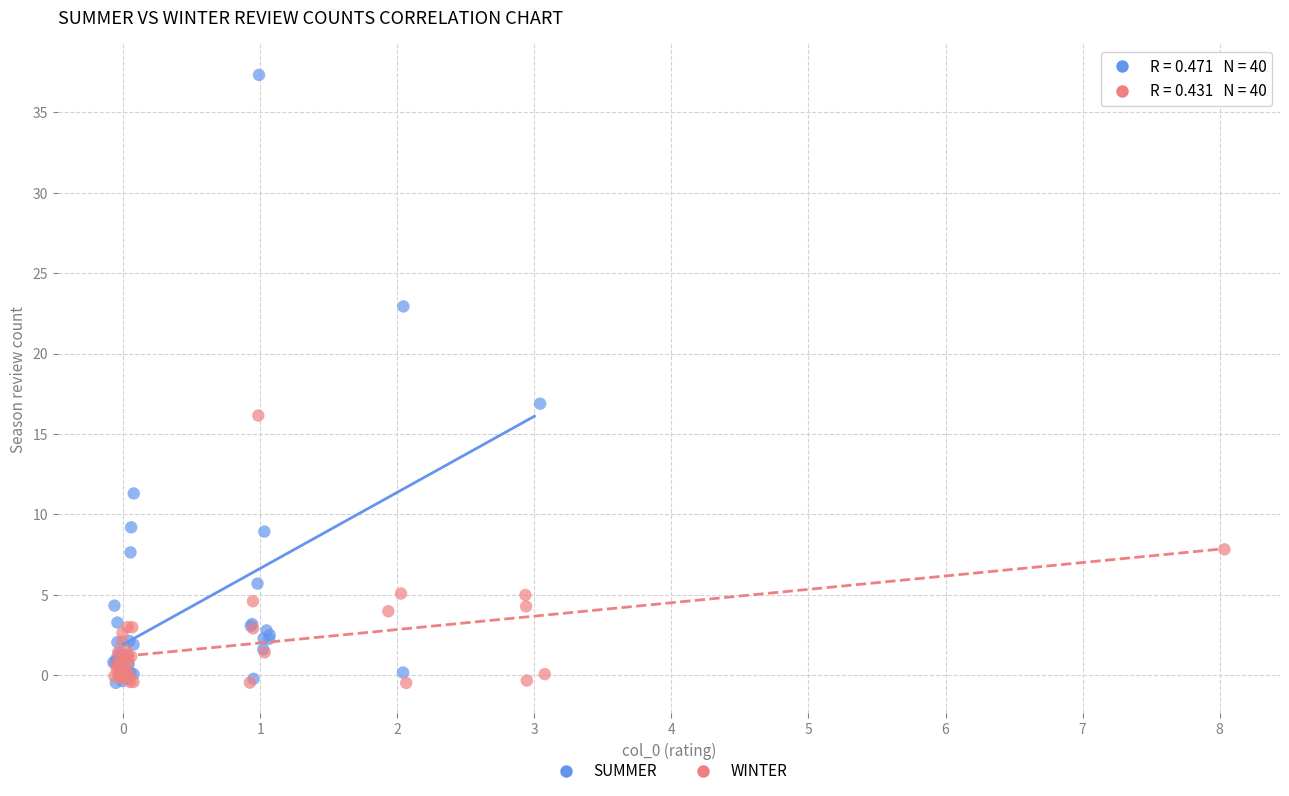

Which series has the widest spread of Y values?

SUMMER